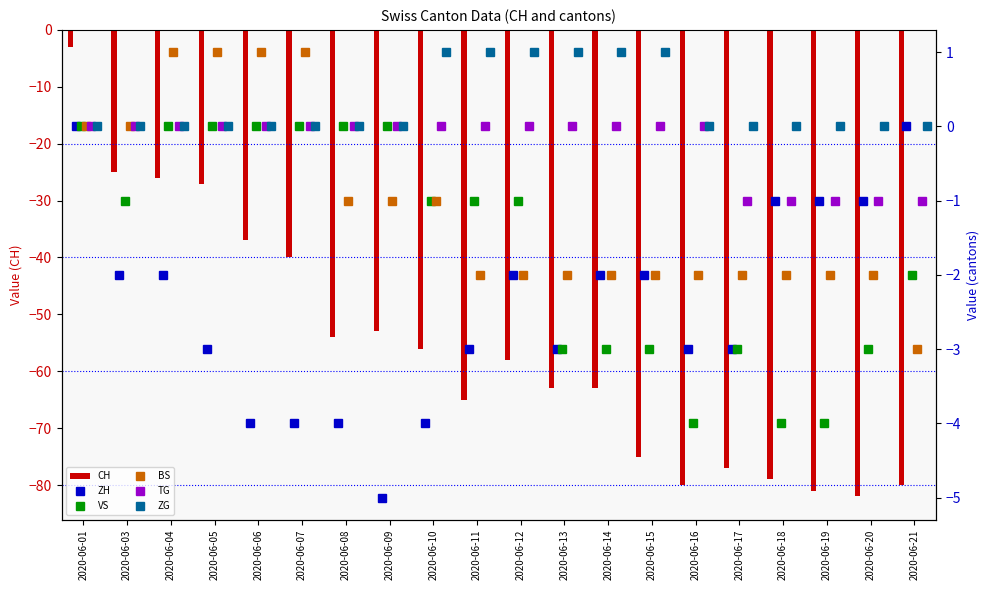

What is the value of the TG bar at the 16th from the left?

-1